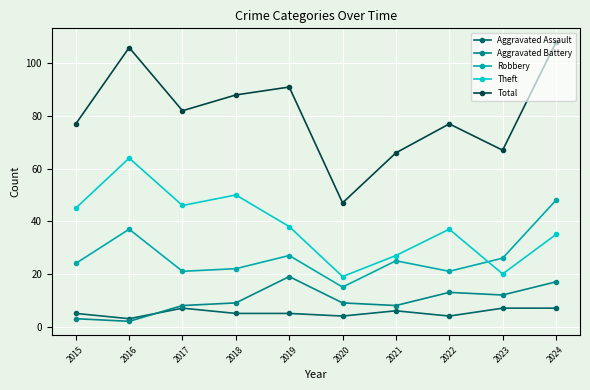

Rank the series at 2019 from highest to lowest value.

Total, Theft, Robbery, Aggravated Battery, Aggravated Assault